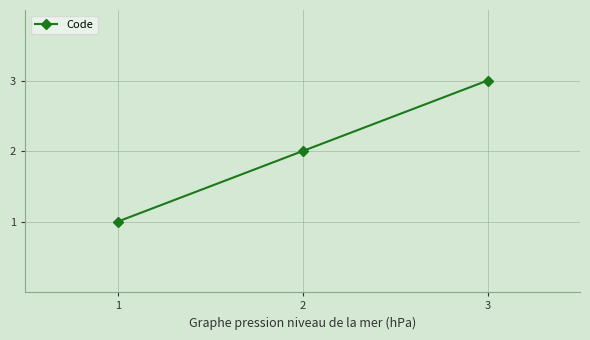

What is the ratio of the value at 3 to the value at 2?

1.5